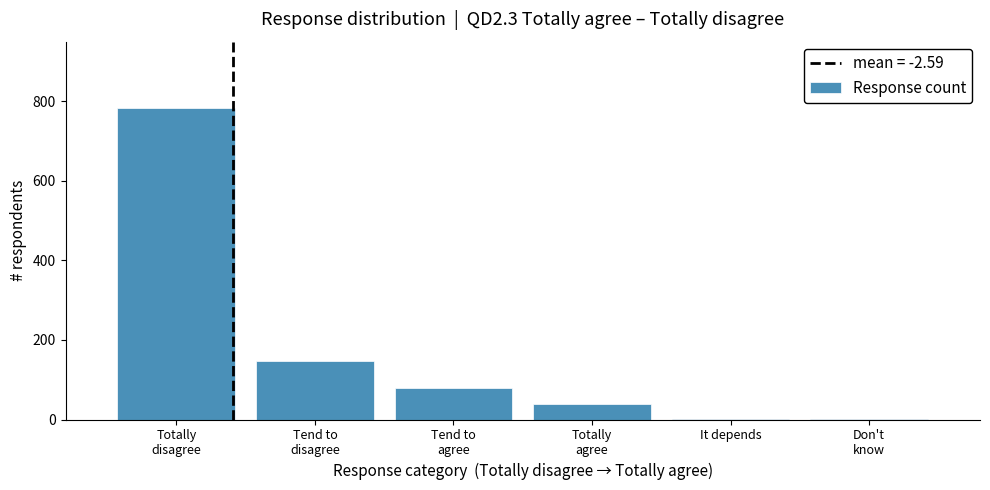

What is the greatest value displayed?

782